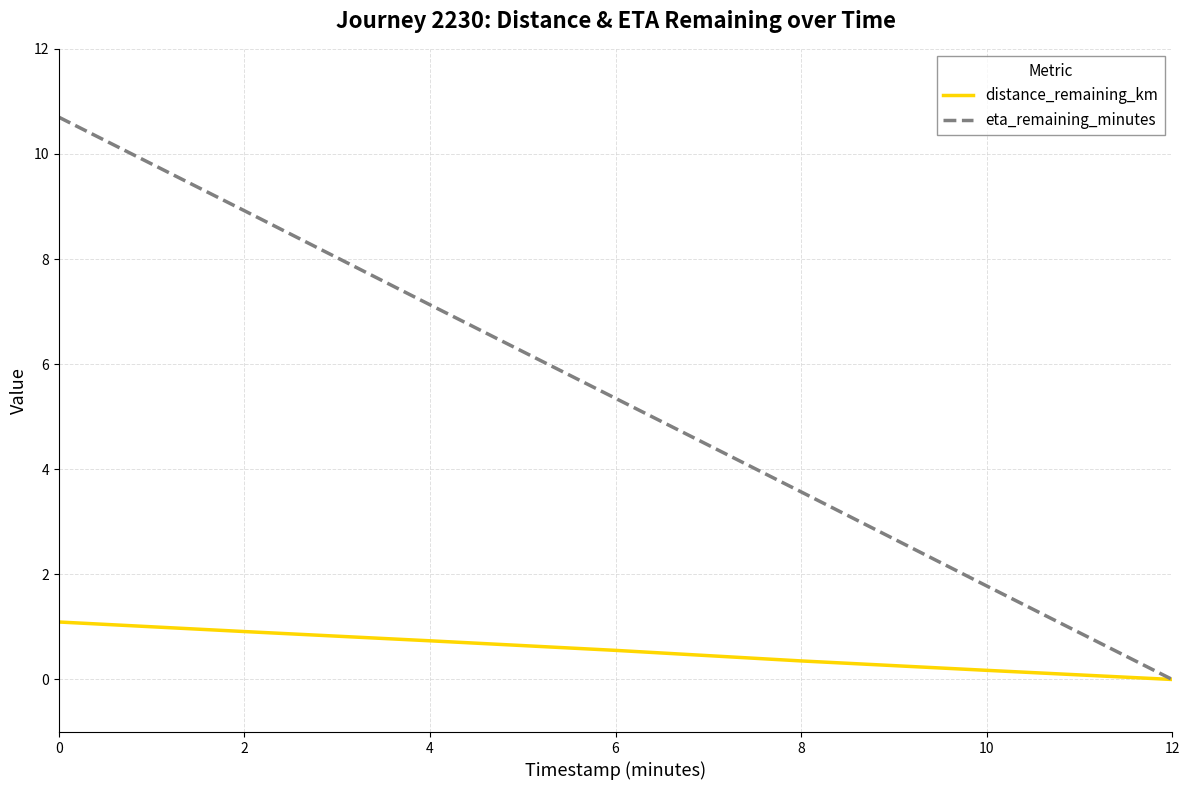

True or false: distance_remaining_km has a value of 0.0 at 12.

True